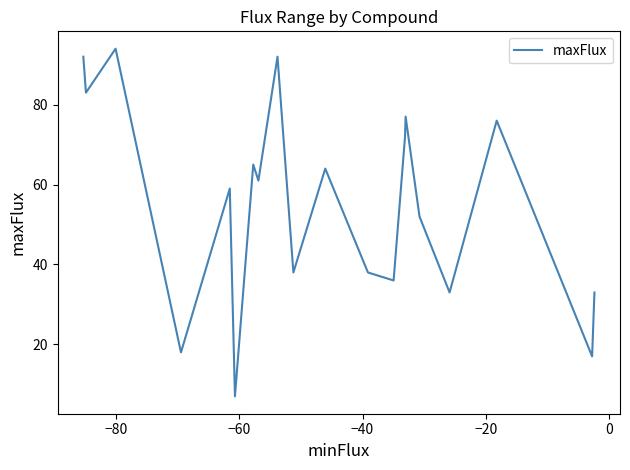

What is the smallest value displayed?

7